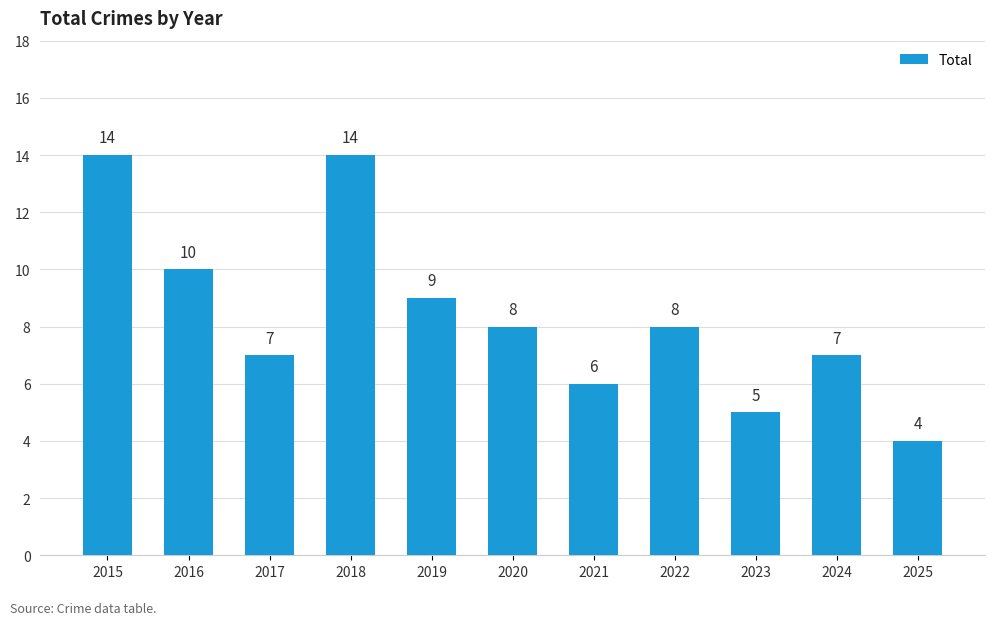

At which label does the data first exceed 8?

2015